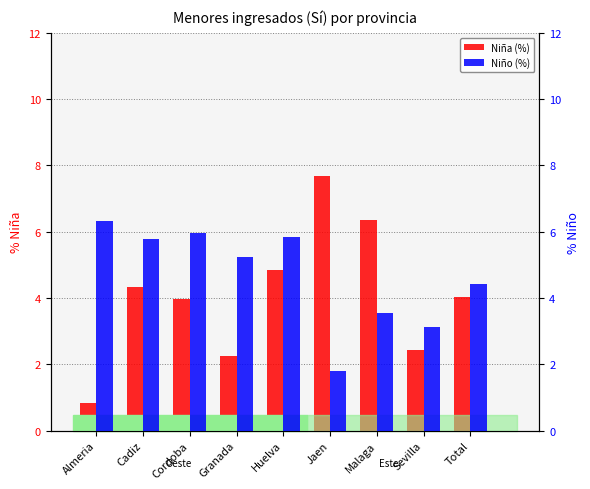

What is the maximum value for Niña (%)?

7.7